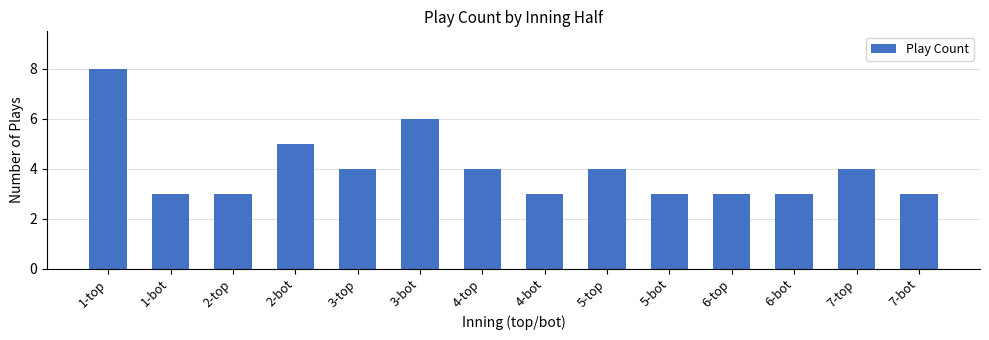

What is the label of the 5th bar from the right?

5-bot